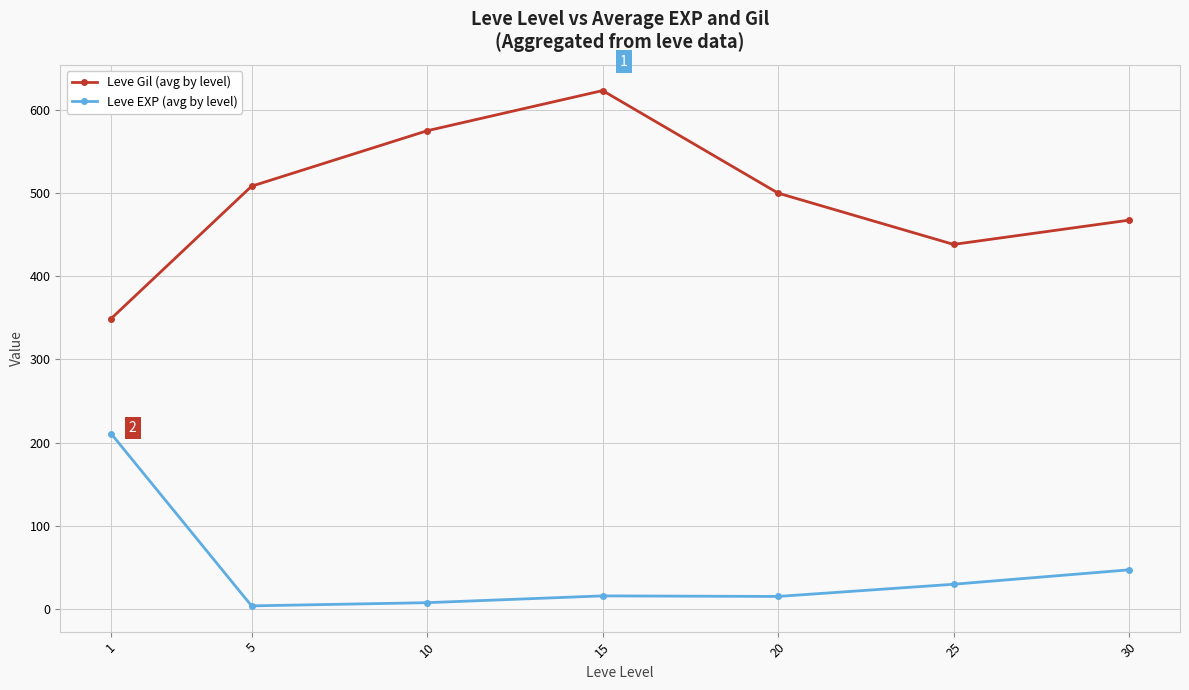

Which label corresponds to the largest value in the chart?

15